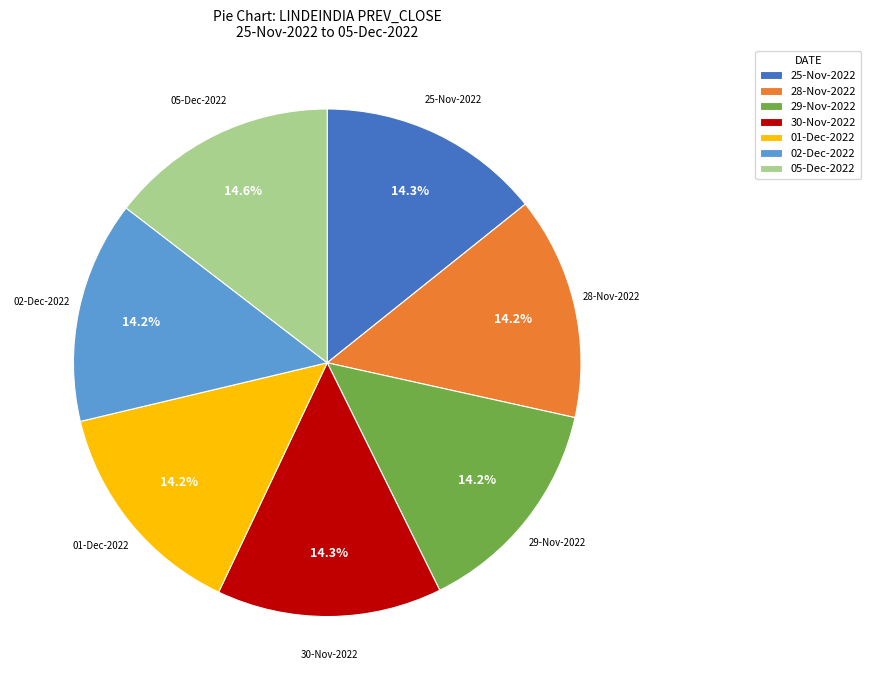

Count the number of slices in the pie.

7